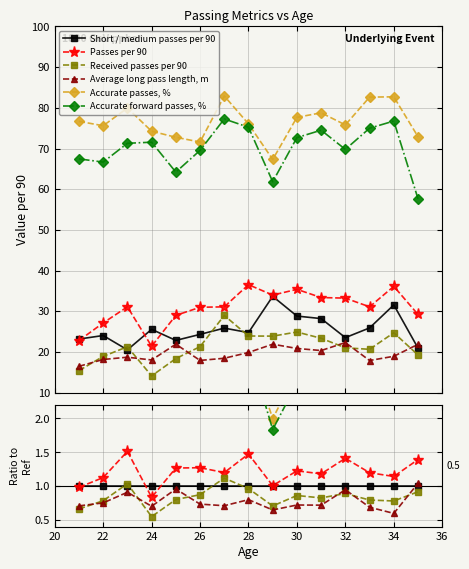

What is the smallest value displayed?

0.6